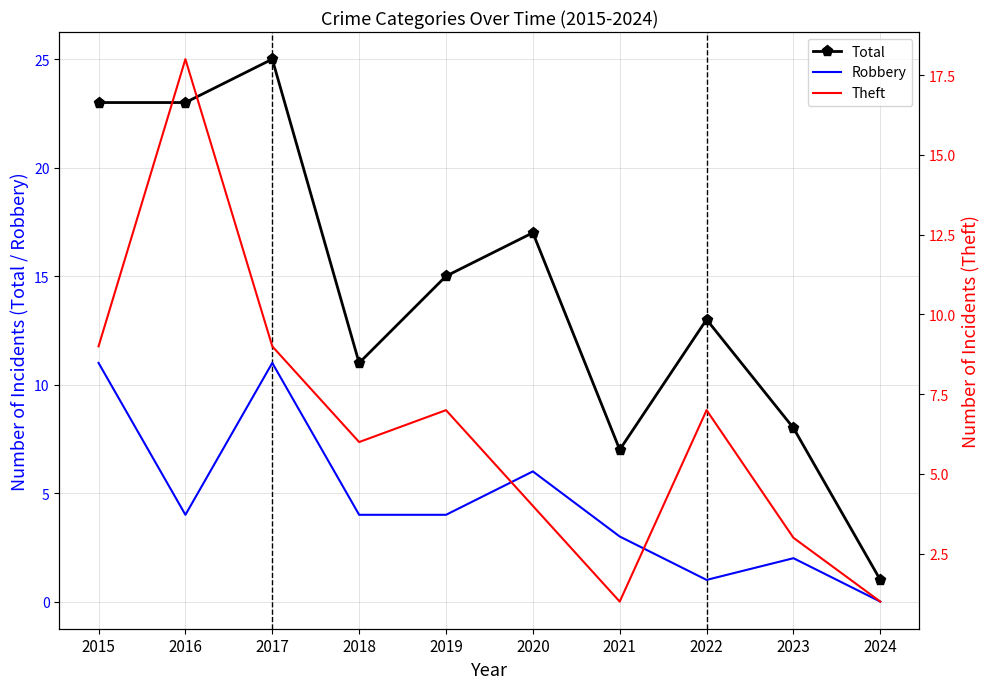

The Total series shows 23 at 2016. True or false?

True